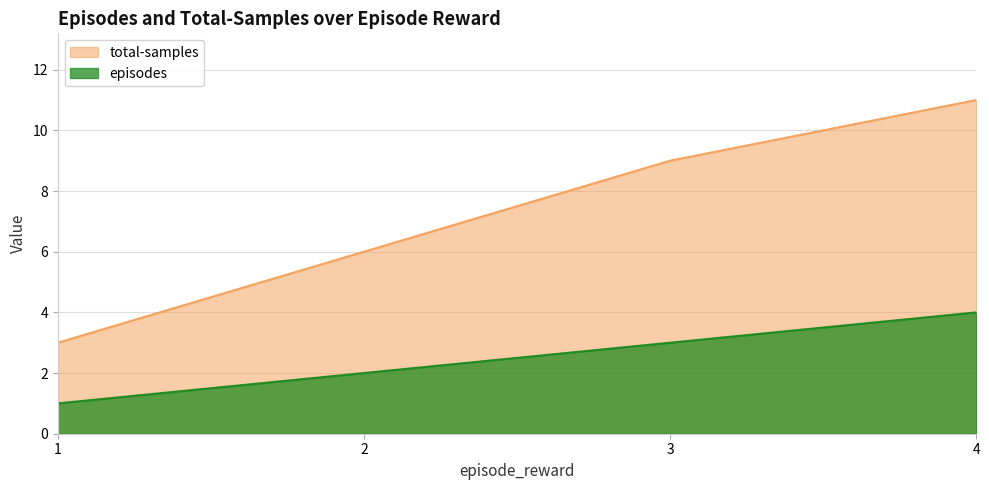

What is the value of the episodes point at the 2nd from the left?

2